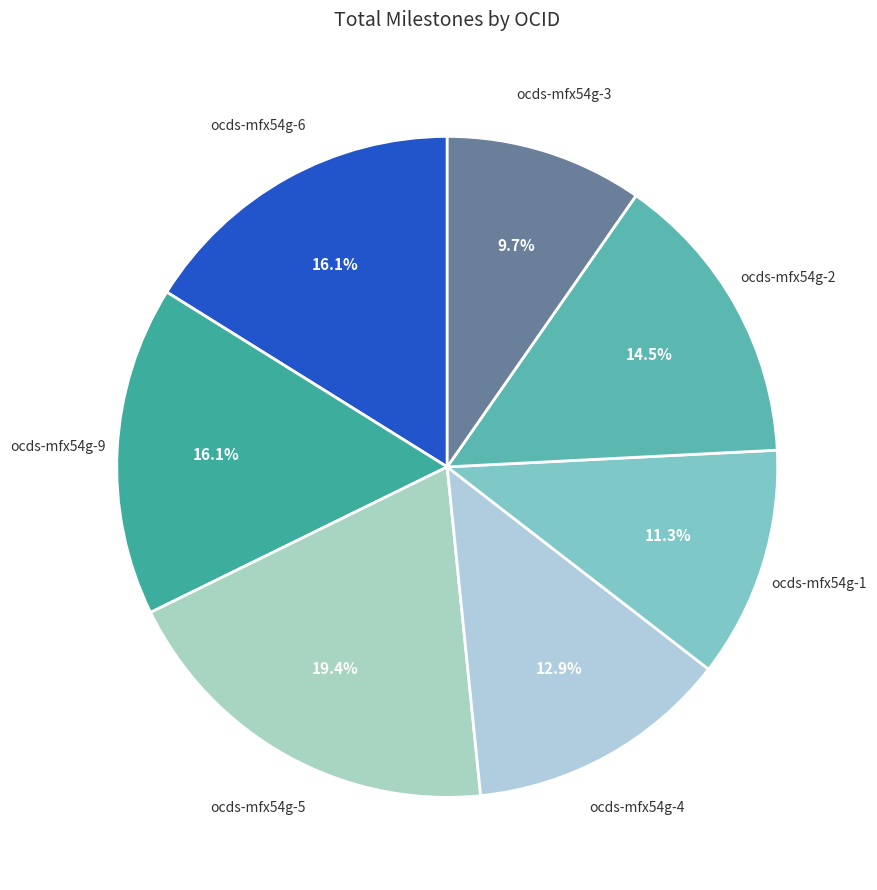

To the nearest percent, what is the difference between the largest and smallest slice percentages?

10%